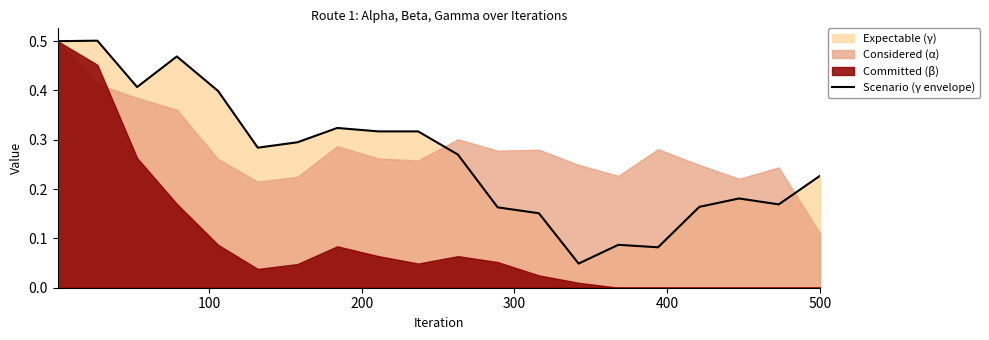

Does the chart display data point markers on the line(s)?

No